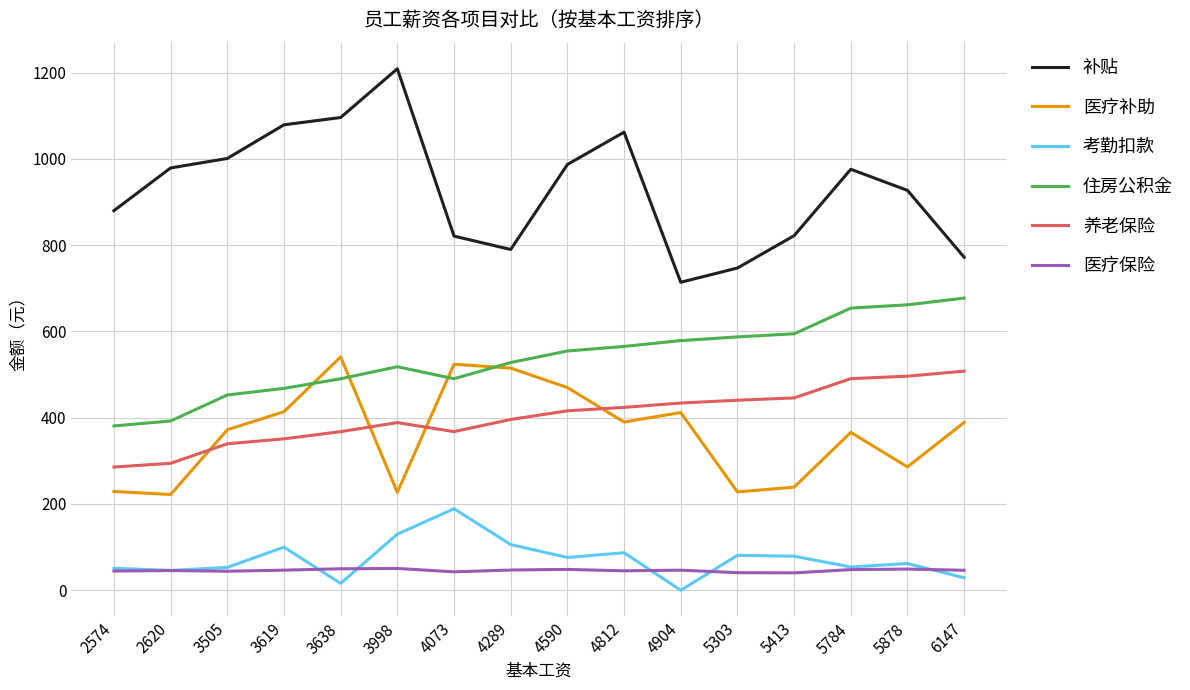

Which category has the highest value across all series?

3998